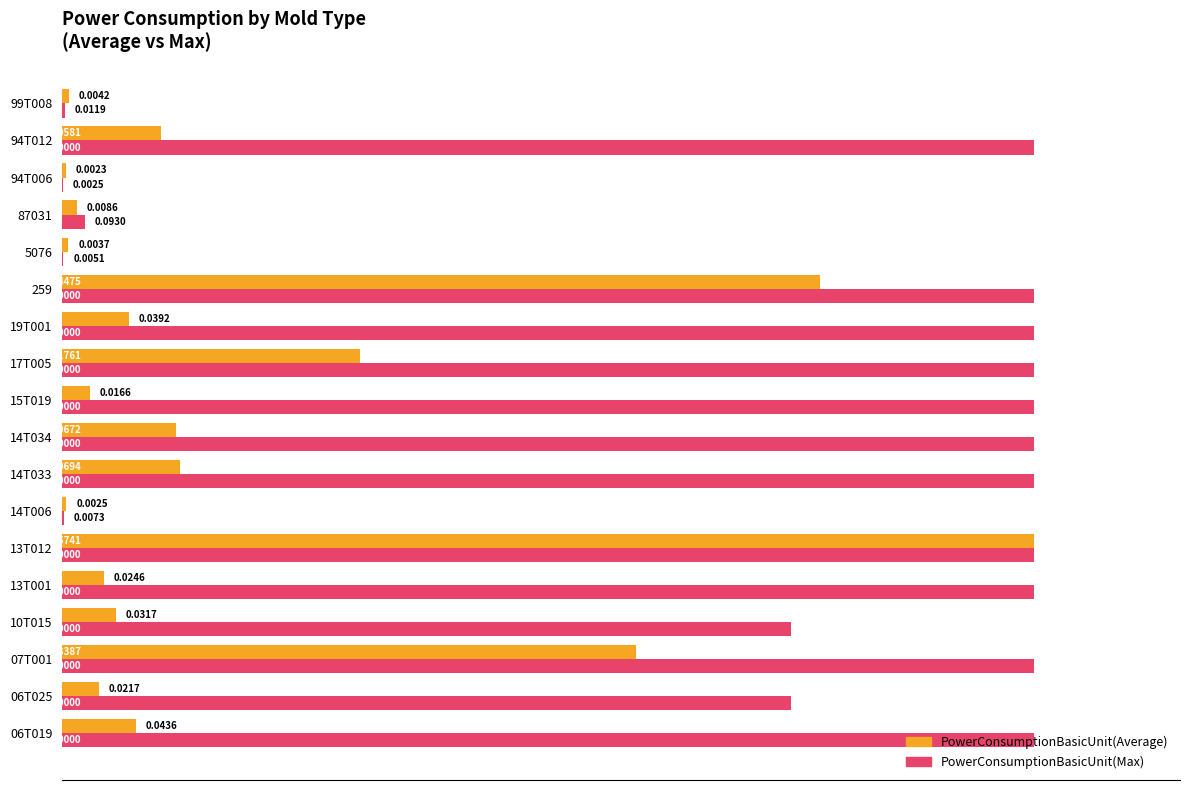

What is the sum of all PowerConsumptionBasicUnit(Max) values?

12.5